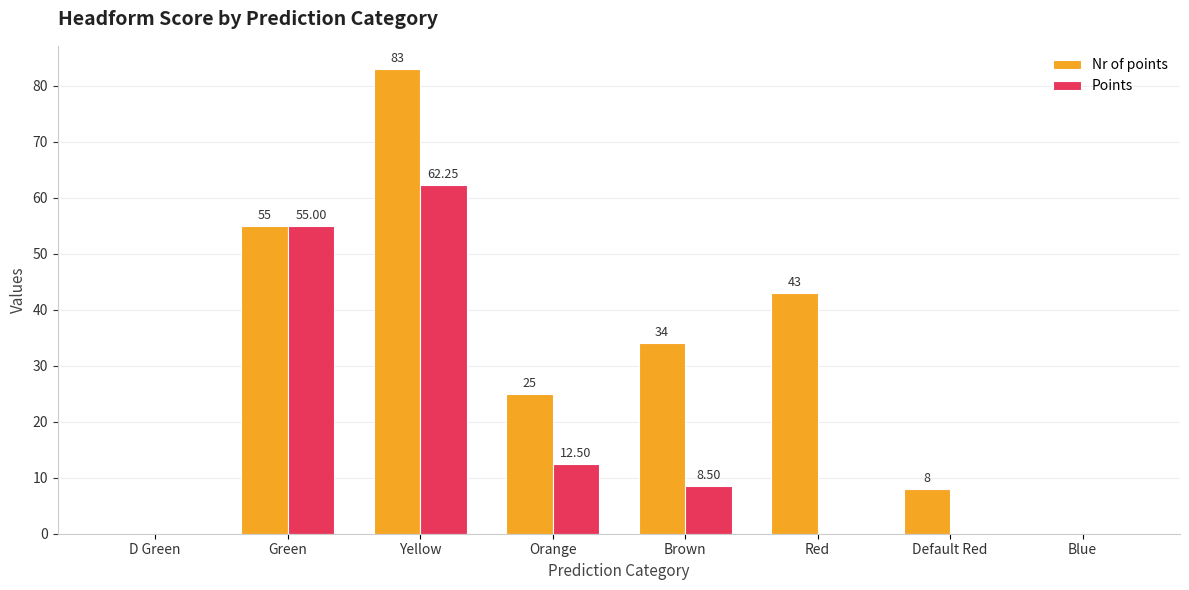

Count the number of data series in this chart.

2